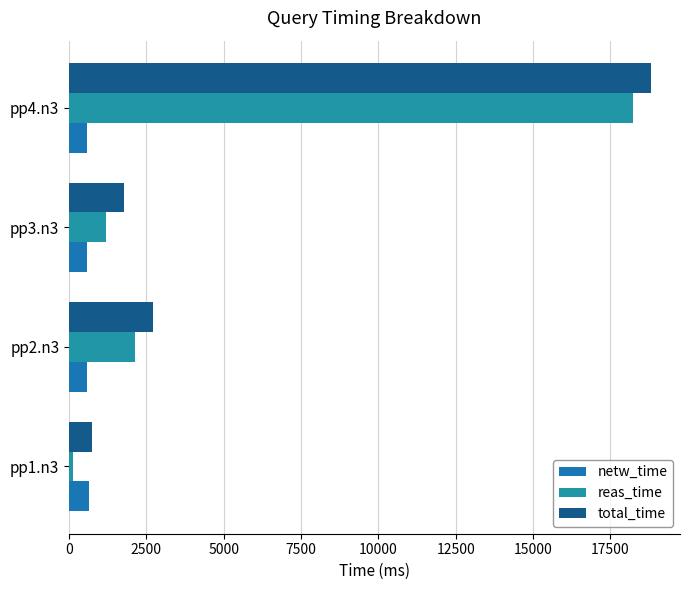

What is the sum of all total_time values?

24049